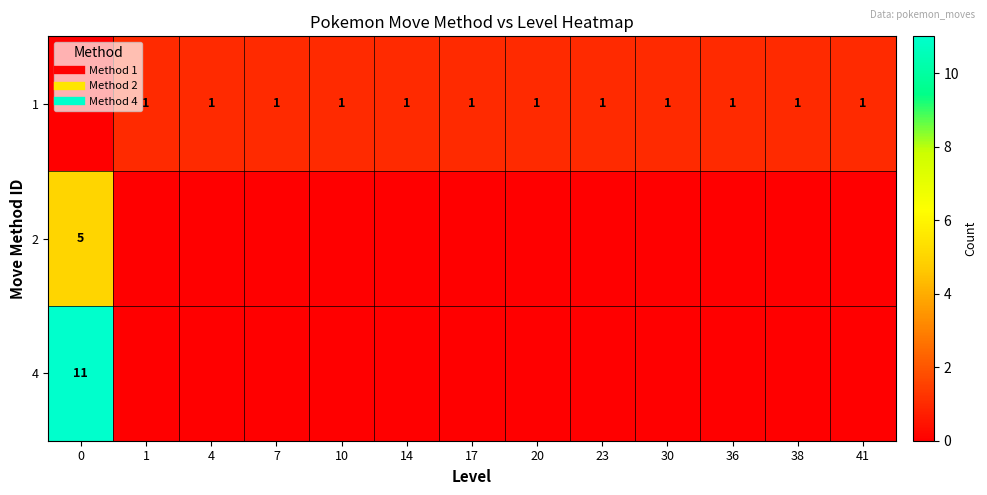

What is the total value across all series at 0?

16